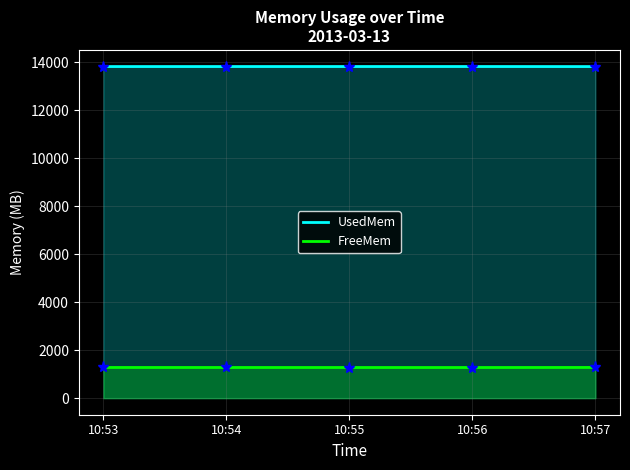

How many lines are shown in the chart?

2